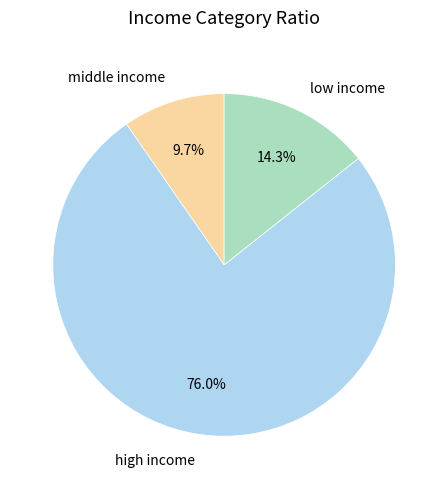

To the nearest percent, what is the average slice percentage?

33%